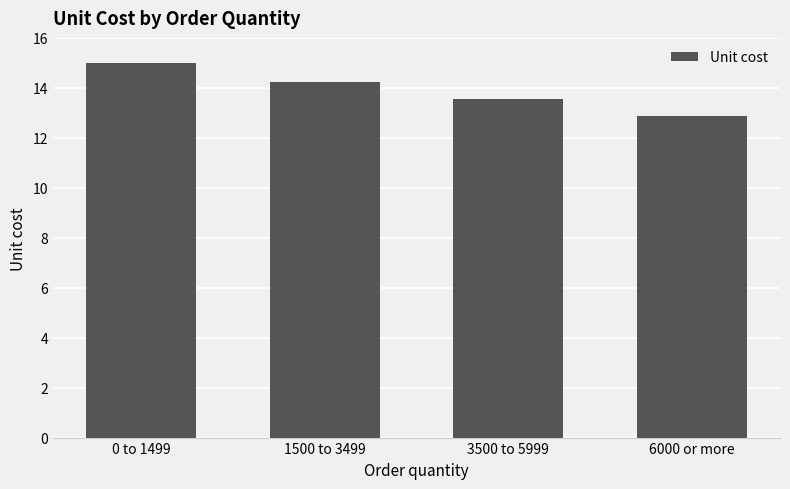

Which category has the highest value across all series?

0 to 1499